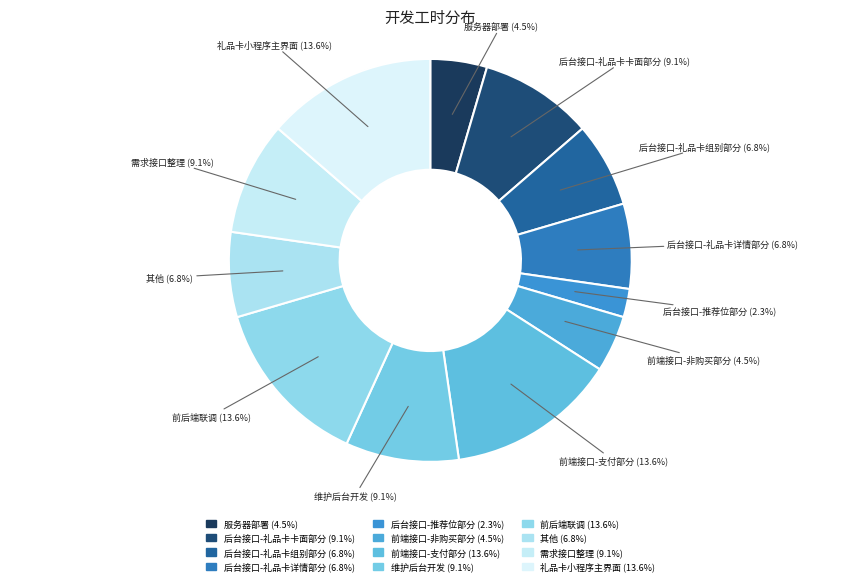

To the nearest percent, what is the difference between the 需求接口整理 and 前后端联调 slice percentages?

5%